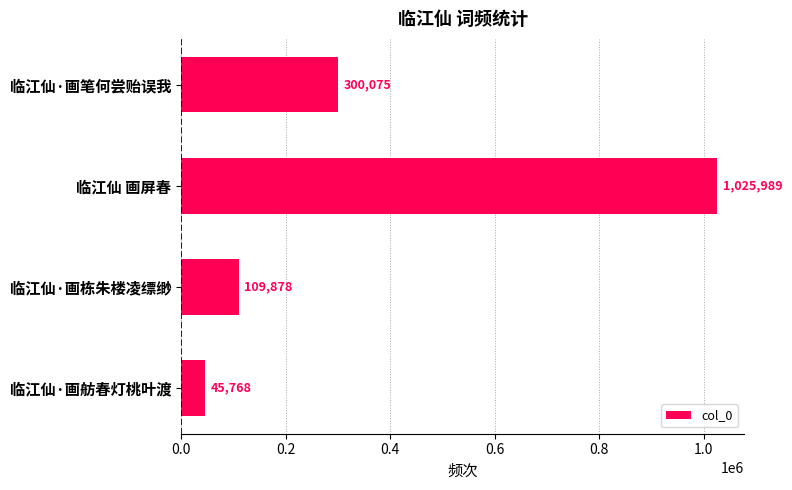

Between 临江仙 画屏春 and 临江仙·画舫春灯桃叶渡, which is larger?

临江仙 画屏春